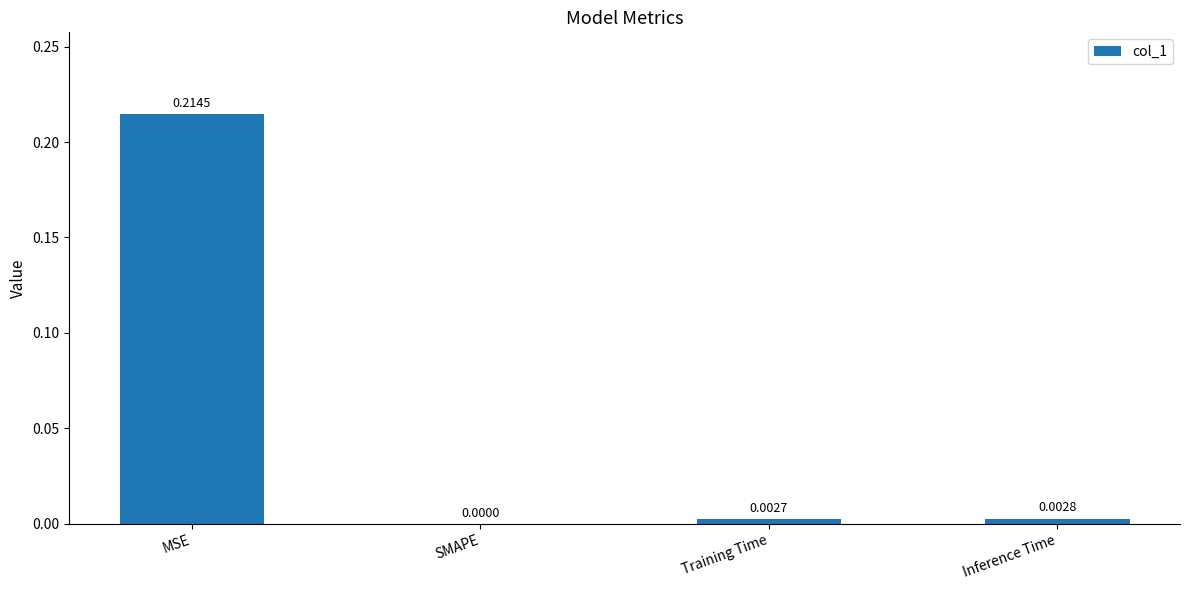

How many positive values are there?

3